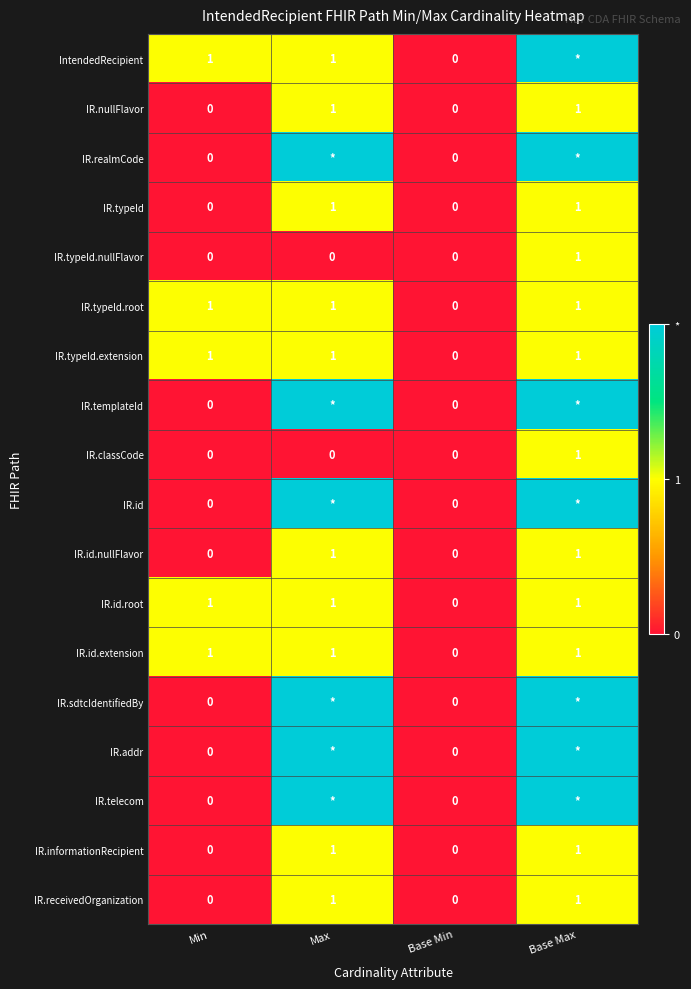

What is the sum of all IR.id.extension values?

3